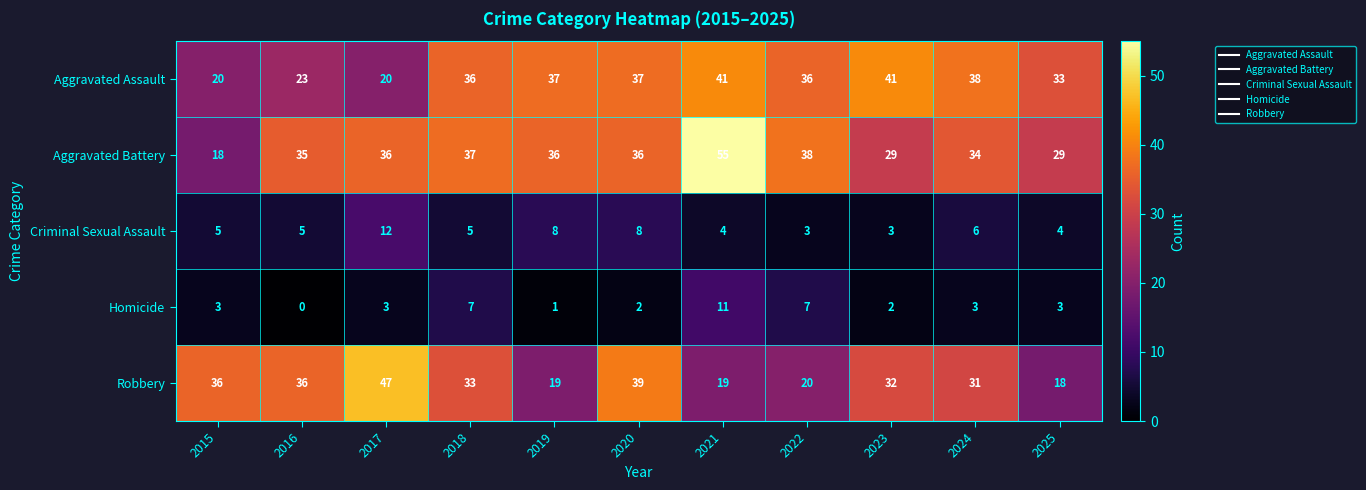

What is the sum of the Aggravated Assault values at 2020 and 2024?

75